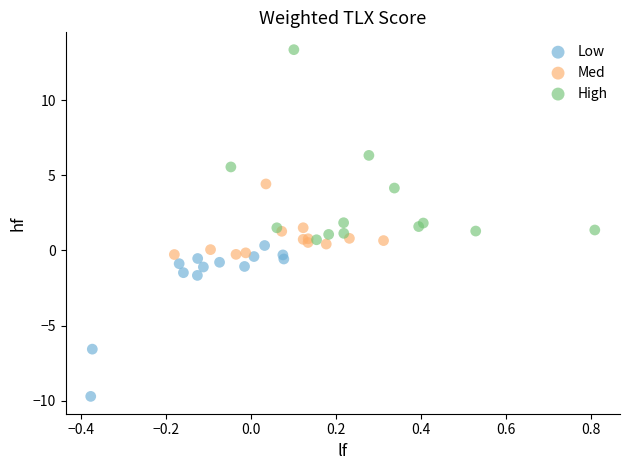

What are all the series names shown in the legend?

Low, Med, High